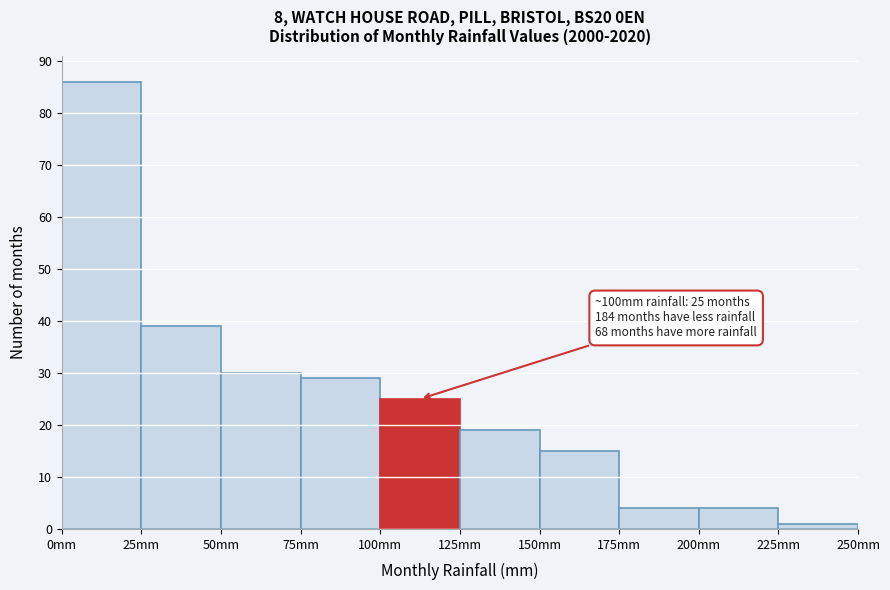

Over which range of the x-axis is the bar tallest?

0 to 25